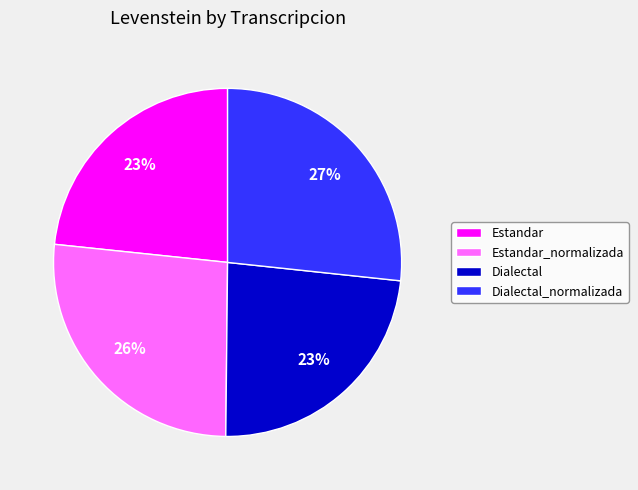

Count the number of slices in the pie.

4